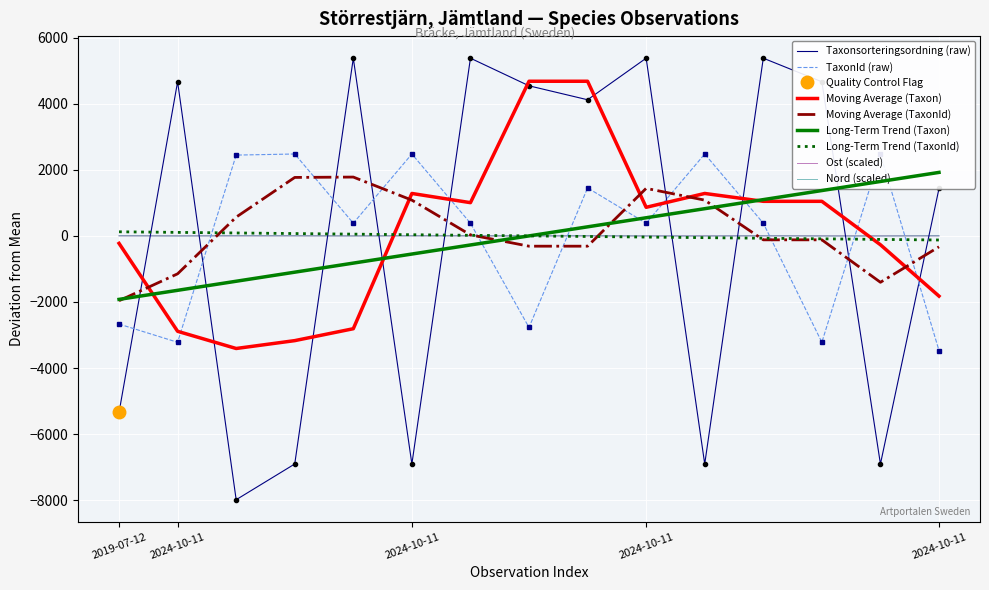

True or false: Nord and TaxonId cross at least once.

True